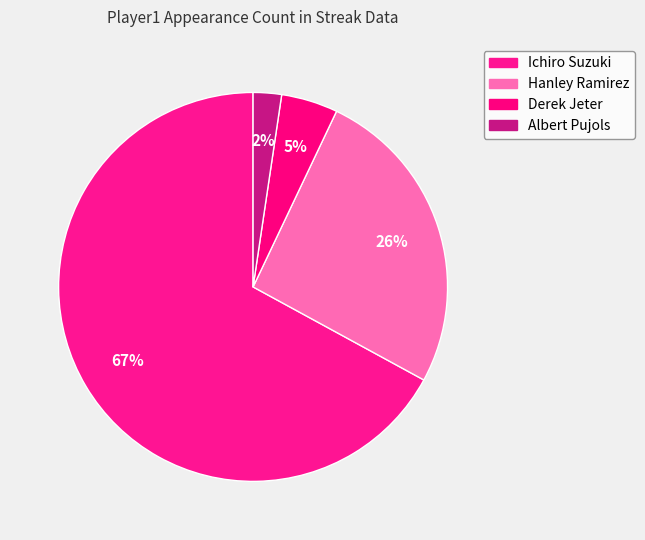

How many slices are in this pie chart?

4